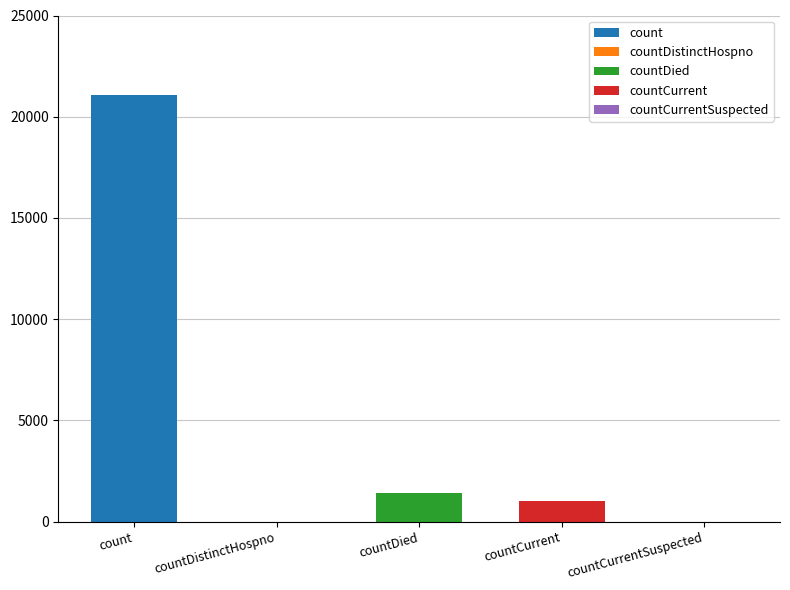

Reading left to right, extract all data points from this chart.

count=21050	countDistinctHospno=0	countDied=1405	countCurrent=1006	countCurrentSuspected=0